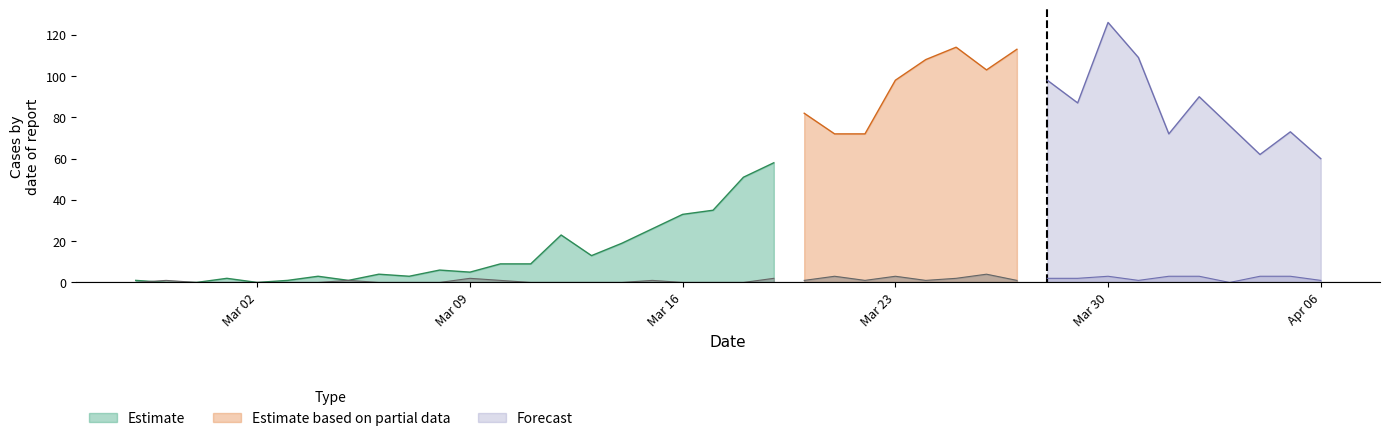

In not-confirmed, how many points are lower than both neighbors (excluding endpoints)?

6